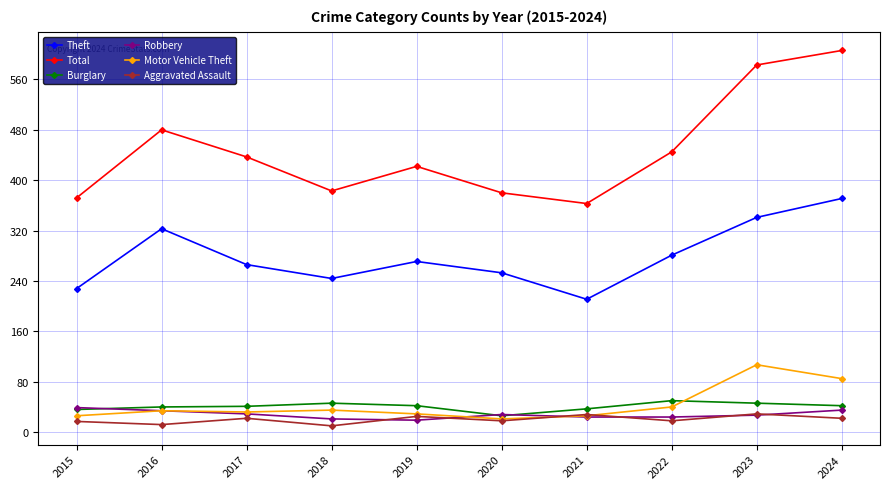

Which series has the widest spread of values?

Total